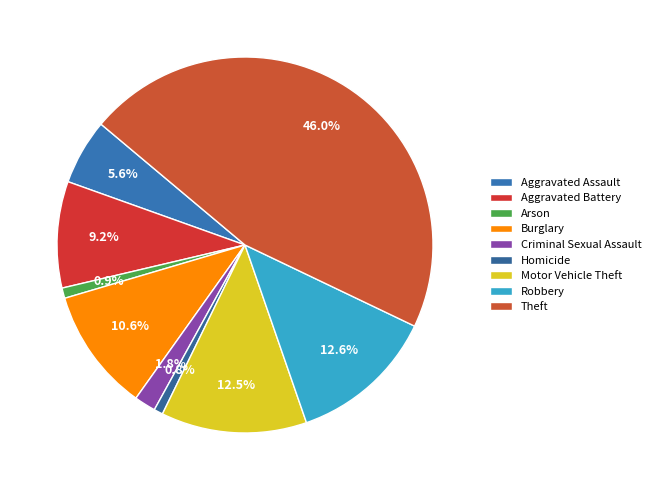

To the nearest percent, what is the difference between the largest and smallest slice percentages?

45%